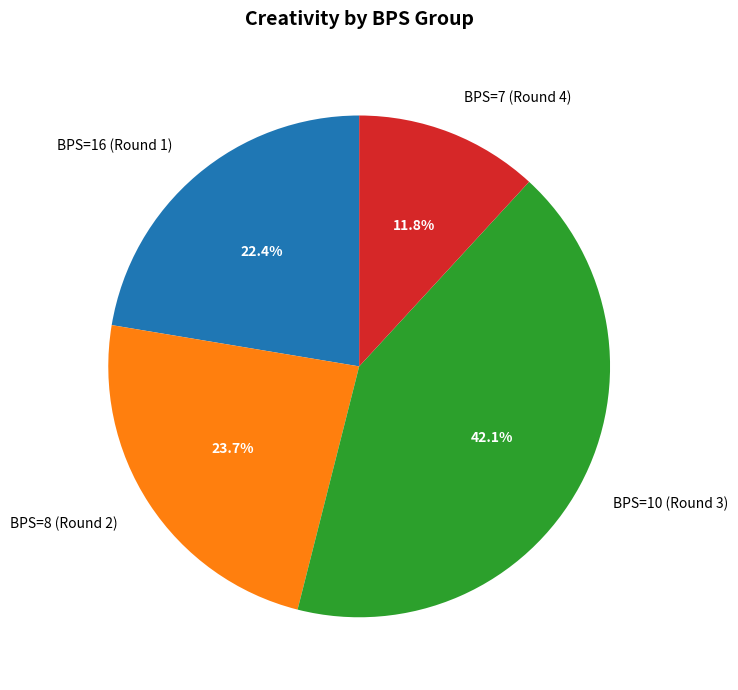

Approximately how many times larger is the value at BPS=7 (Round 4) compared to BPS=10 (Round 3)?

0.3